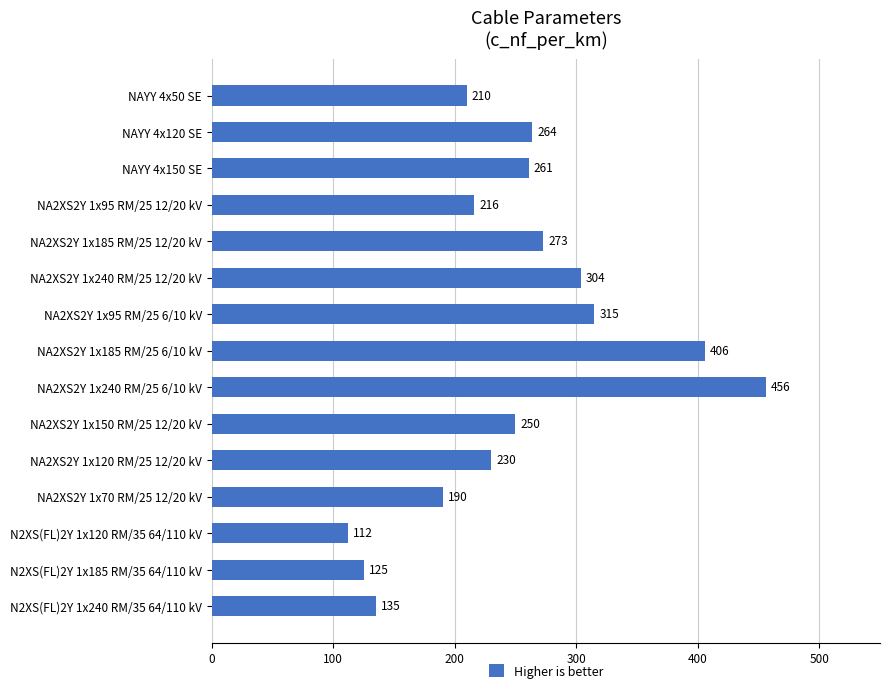

At which label is the value closest to 284?

NA2XS2Y 1x185 RM/25 12/20 kV